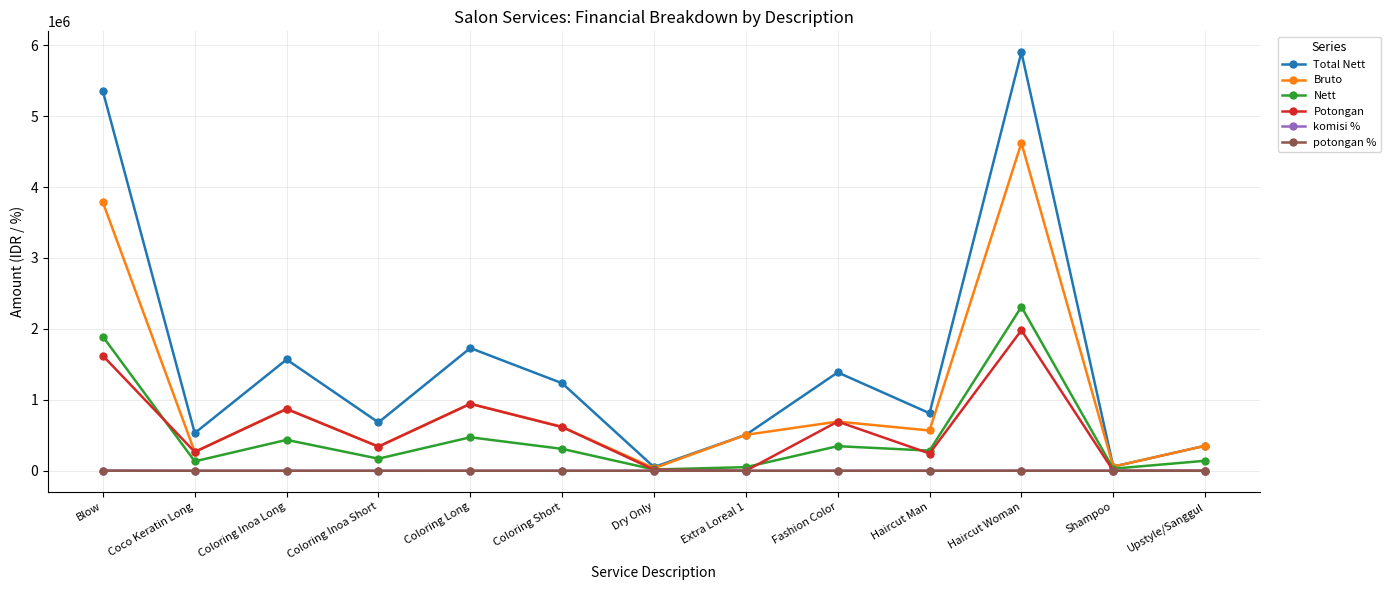

Which series has the largest range (max minus min)?

Total Nett